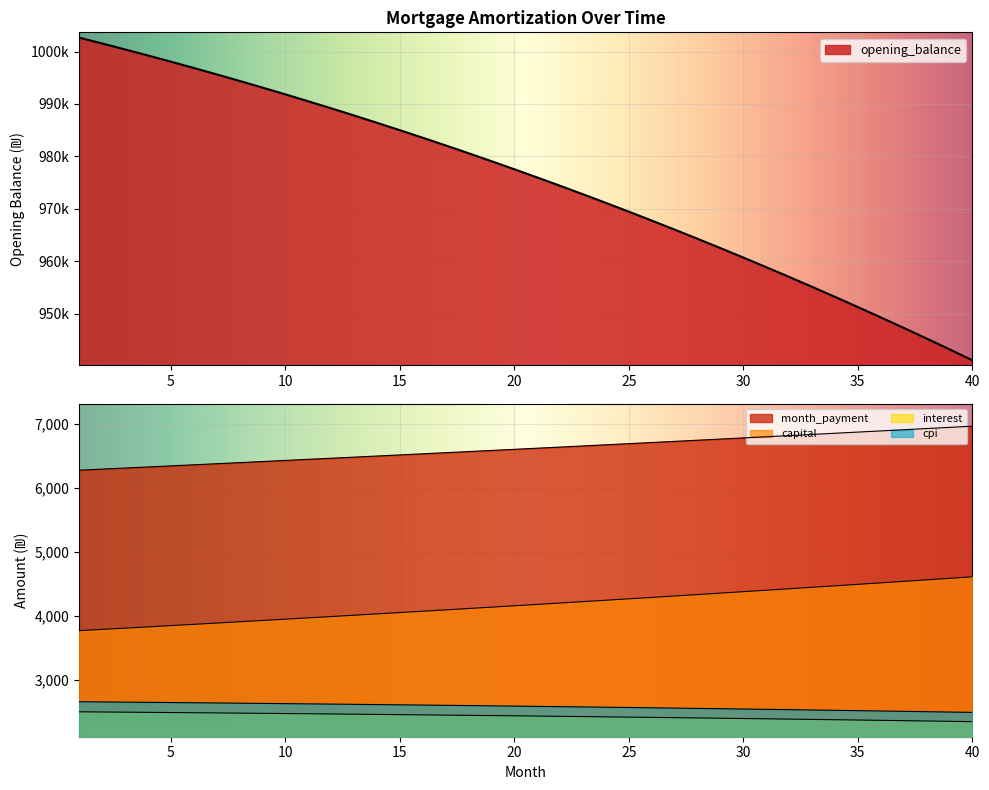

At which label is capital closest to 4194?

21